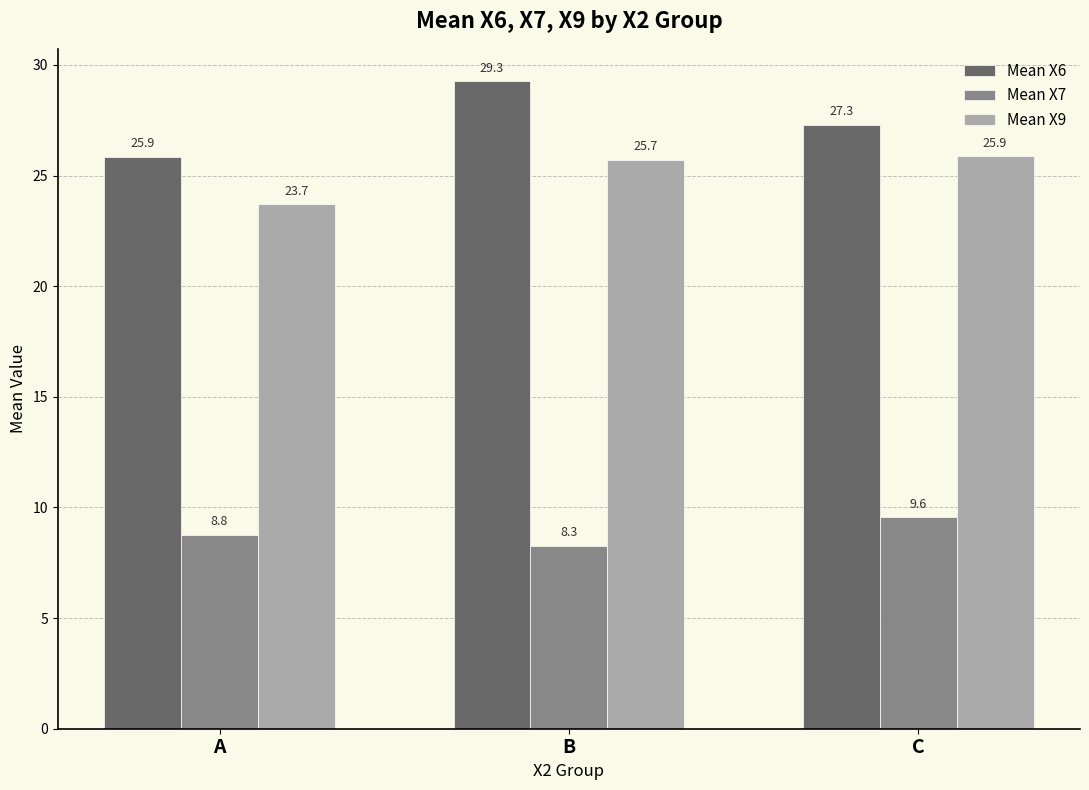

Which series has the largest total across all categories?

Mean X6